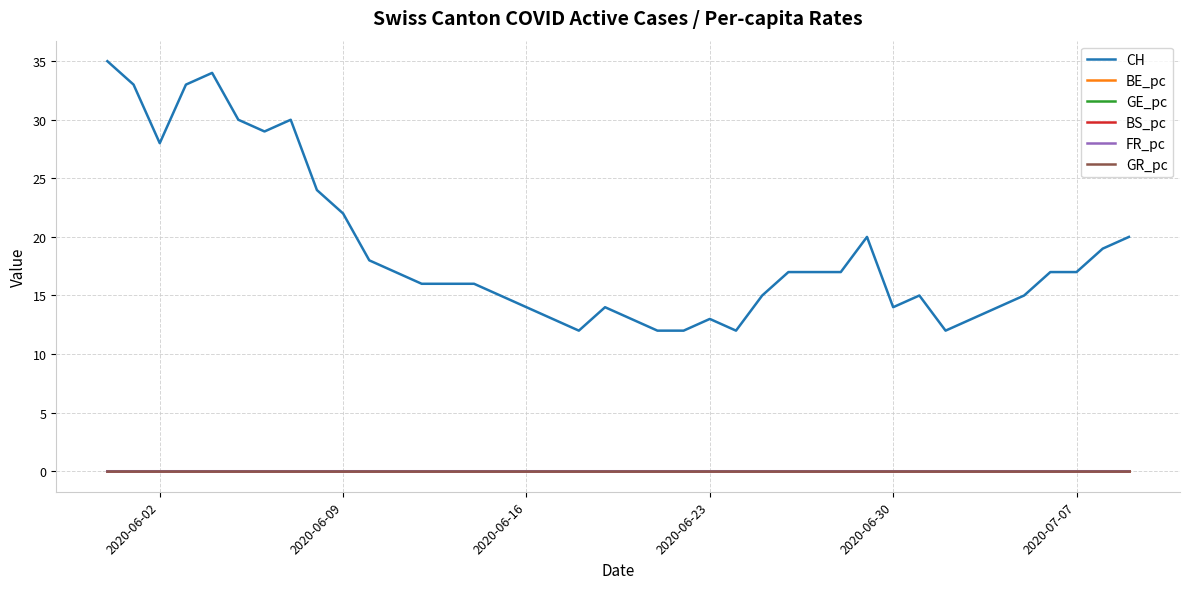

Which series has the widest spread of values?

CH